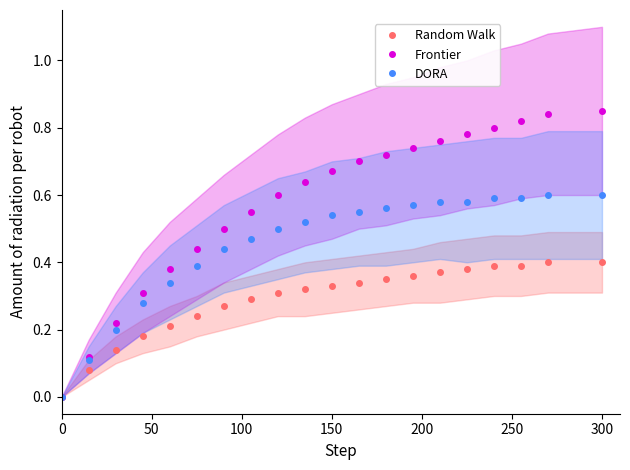

How many Frontier values are between 0 and 1?

20